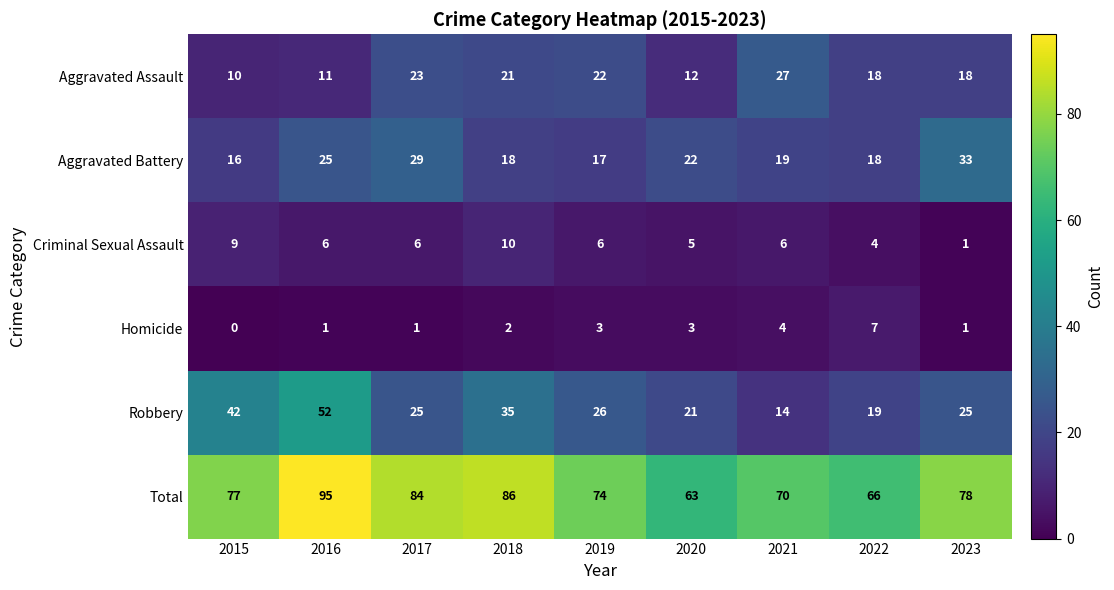

Read the Total value at 2019, to the nearest 5.

75